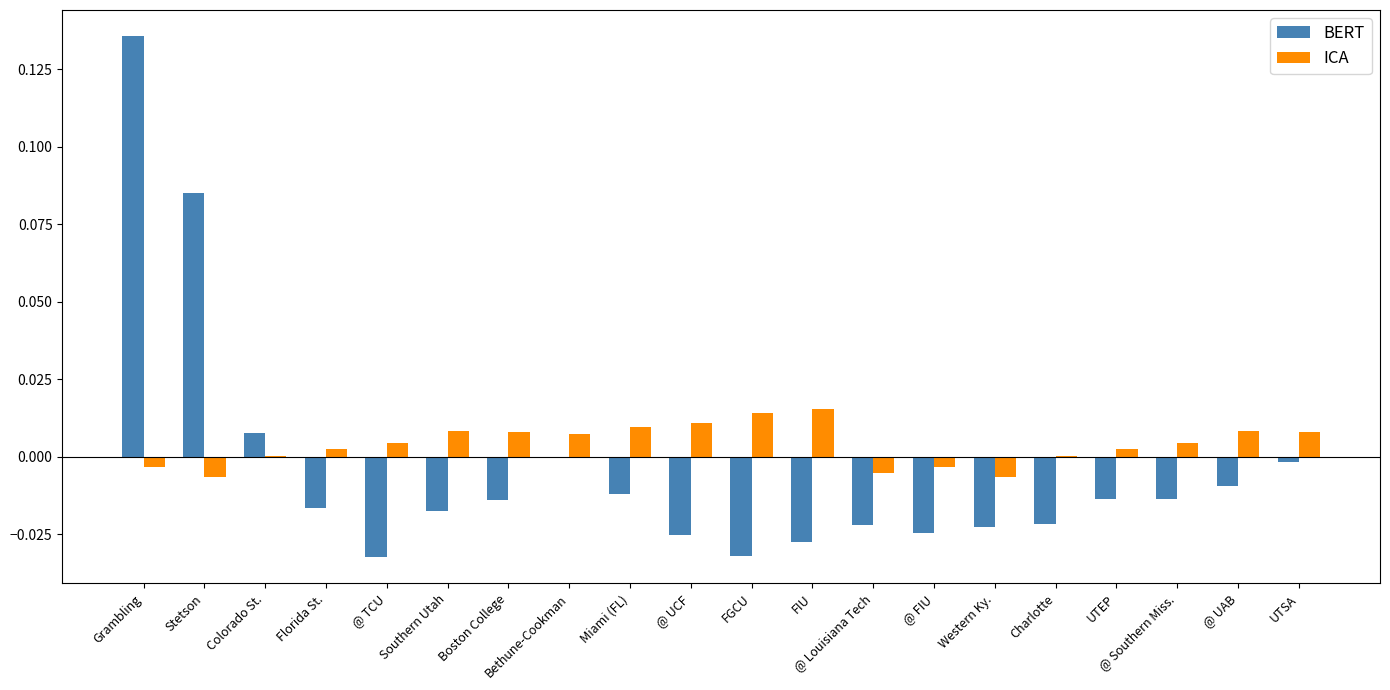

Between @ TCU and Miami (FL), which series saw the biggest shift?

BERT